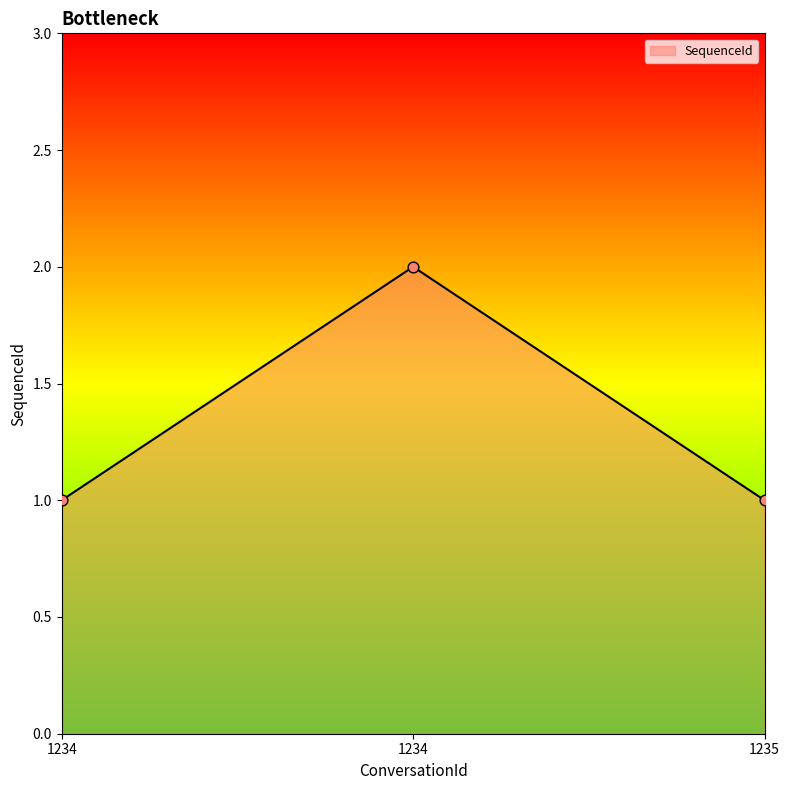

How many lines are shown in the chart?

1